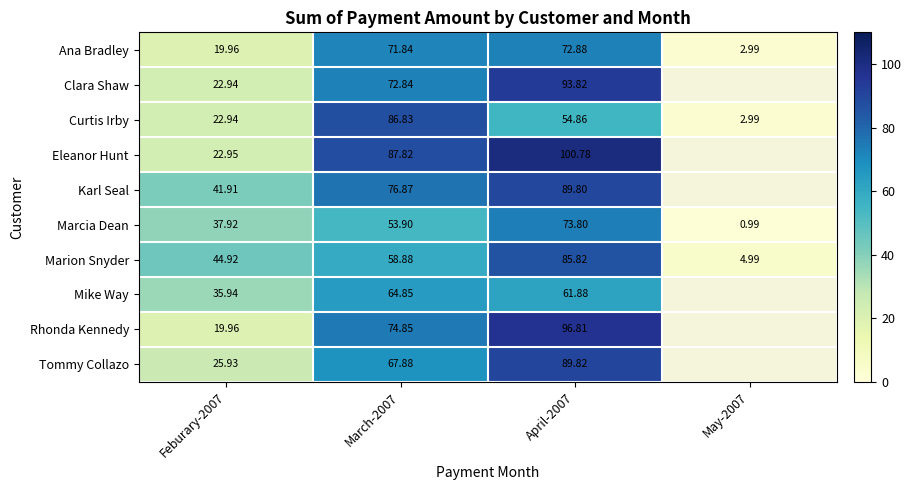

The value of Karl Seal at Feburary-2007 is 41.9. True or false?

True